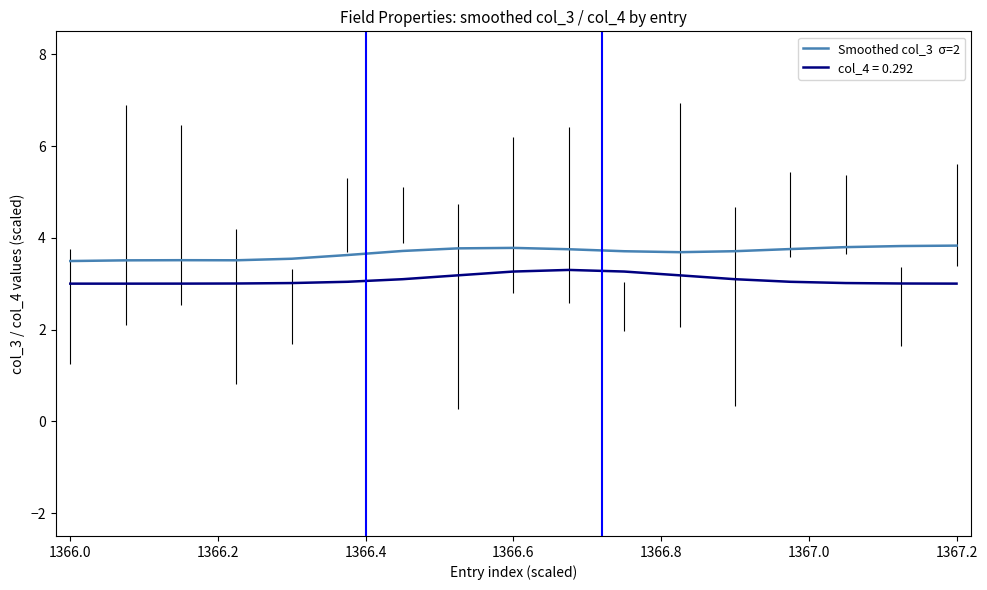

What is the minimum value shown in the chart?

3.0